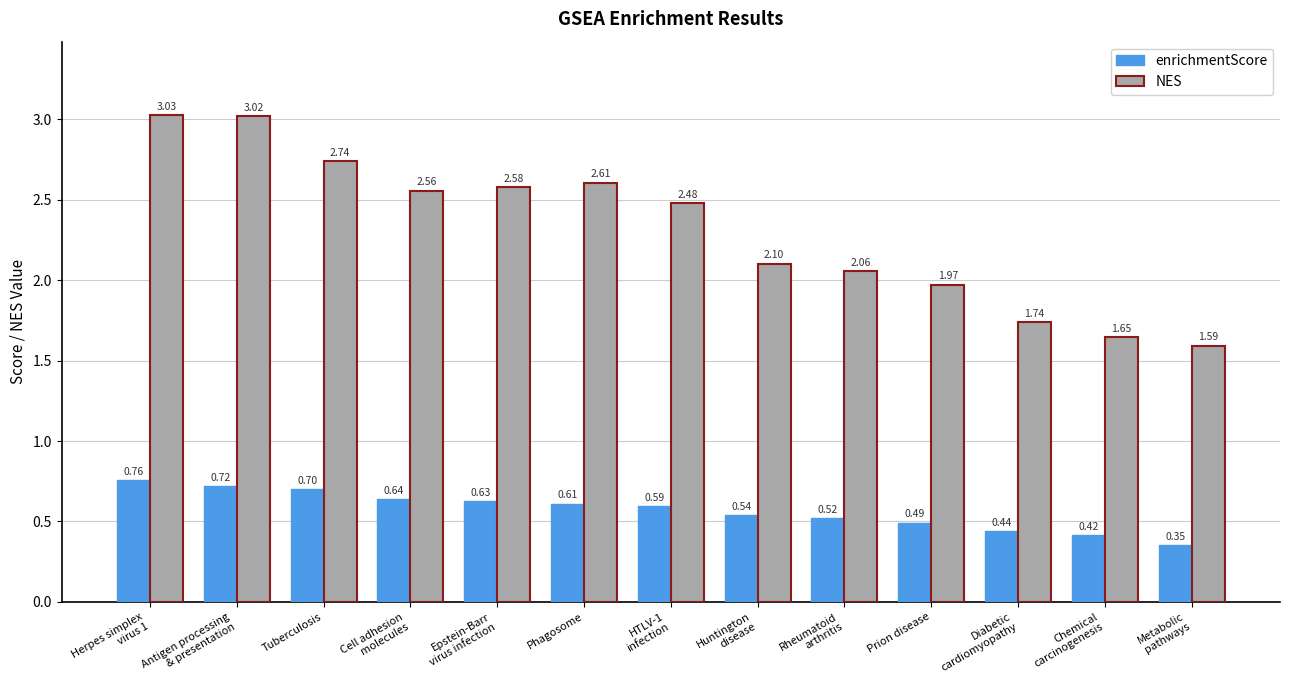

The value of NES at Rheumatoid
arthritis is 0.9. True or false?

False